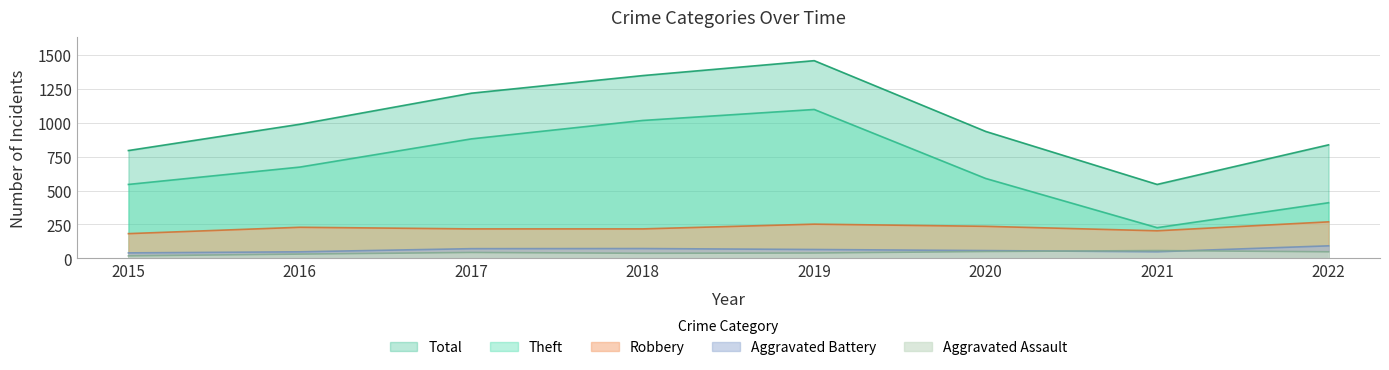

What value does the Theft series have at 2015, to the nearest 50?

550